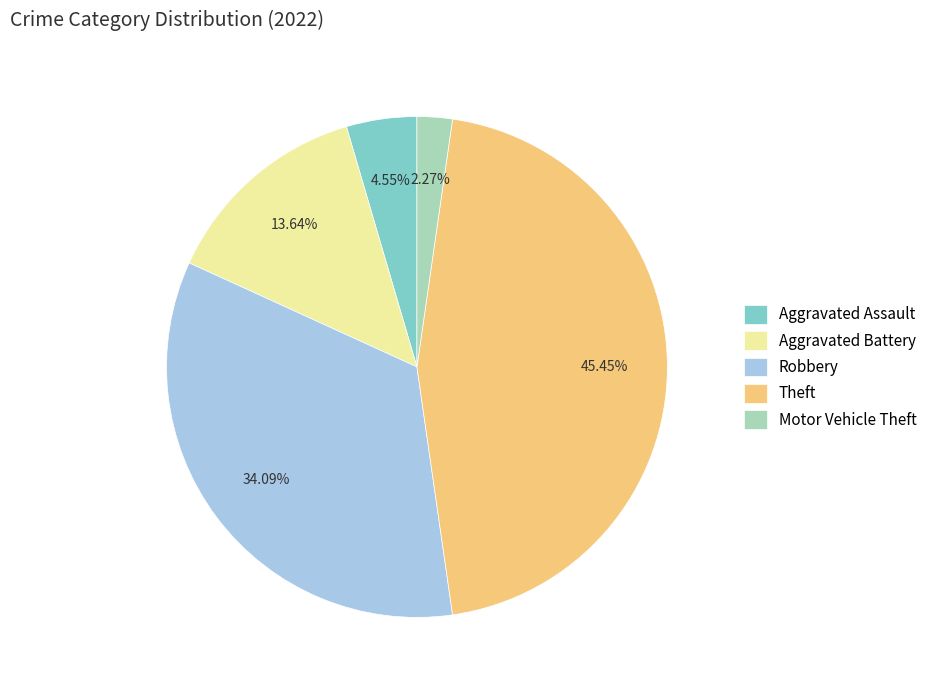

How many segments does this pie chart have?

5